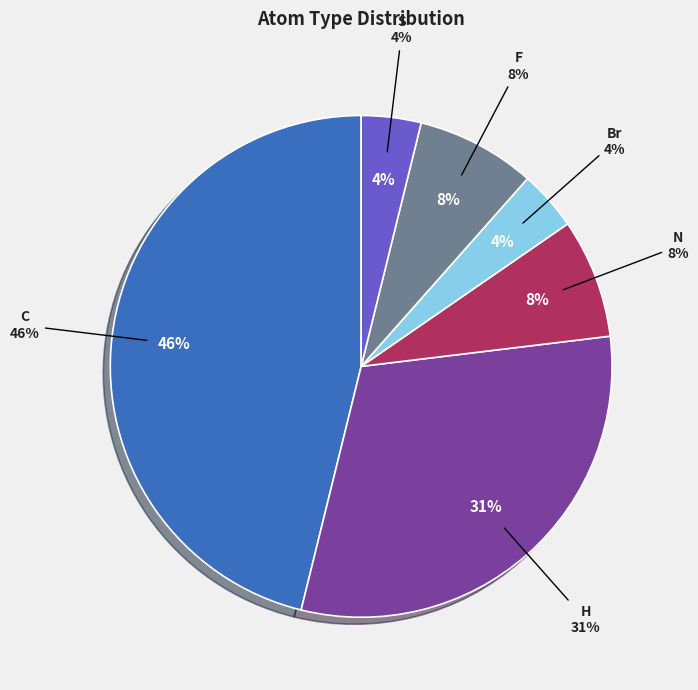

Is it true that N is 1% of the pie?

False